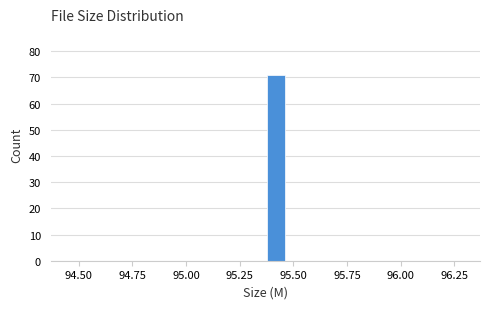

Around what value on the x-axis is the tallest bar? Give the approximate position of its centre, as read against the axis.

95.40